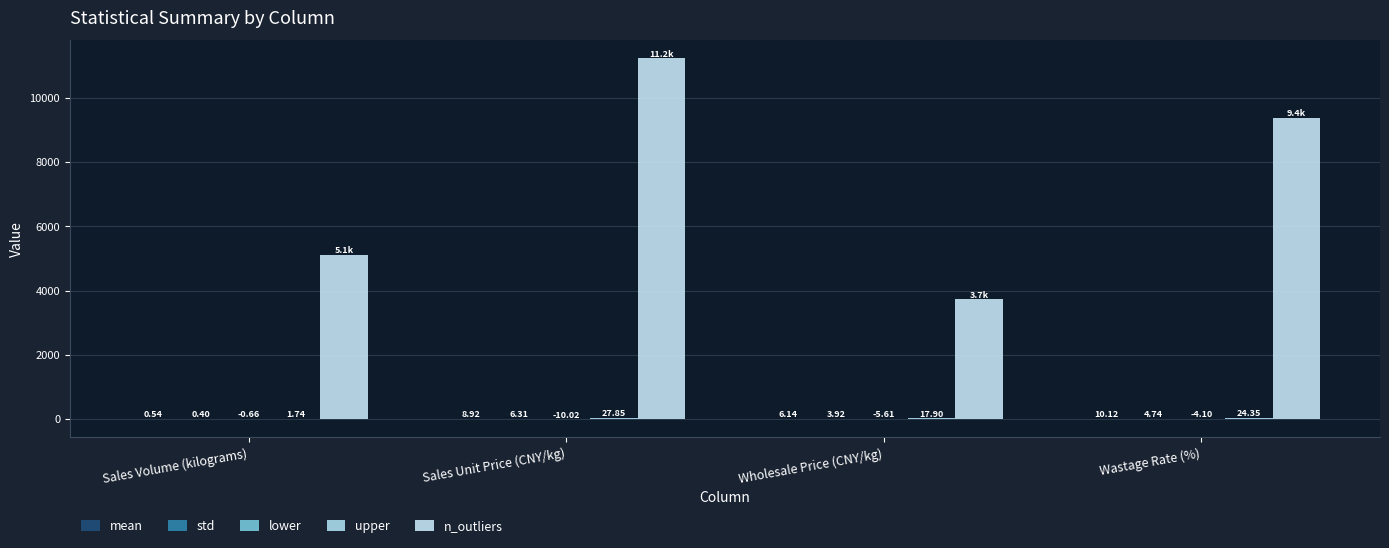

Is the value of std at Sales Volume (kilograms) greater than the value of upper at Sales Volume (kilograms)?

No